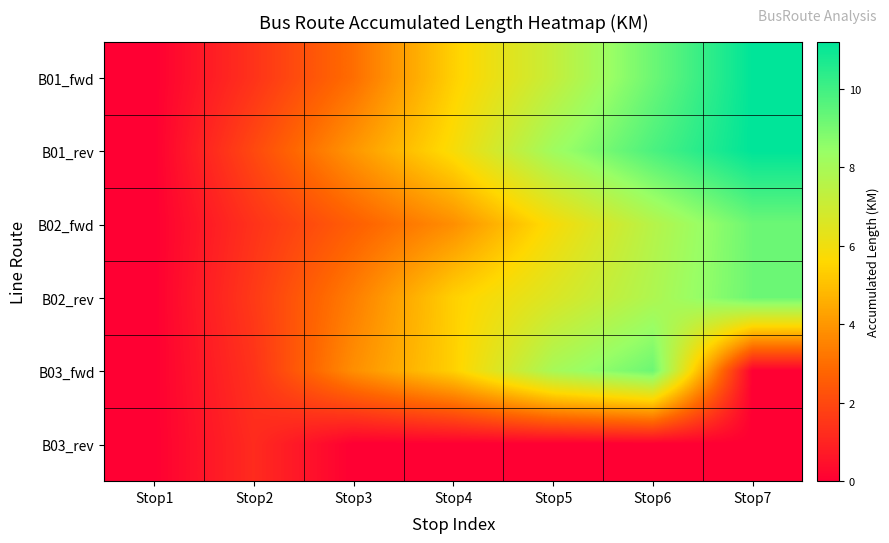

At which category is the sum across all series the highest?

Stop6